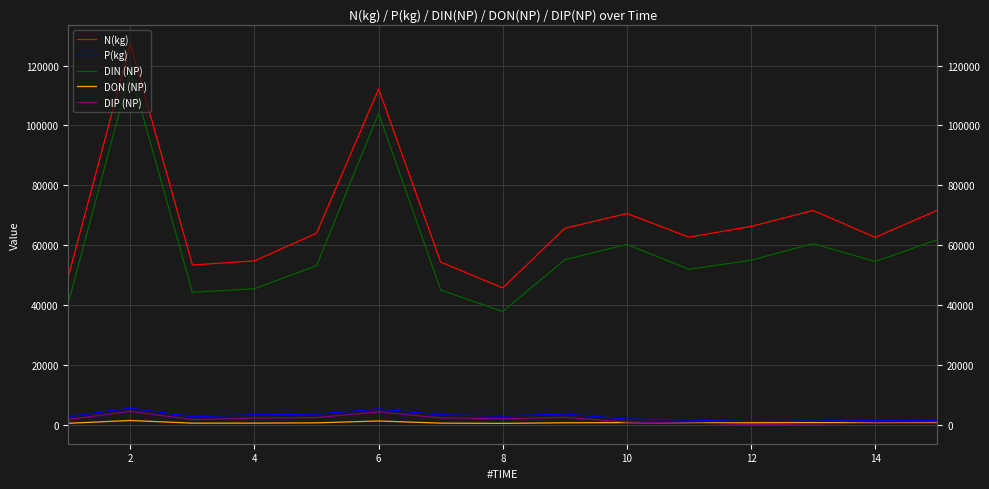

What is the difference between the maximum and minimum values in the DON (NP) series?

961.3